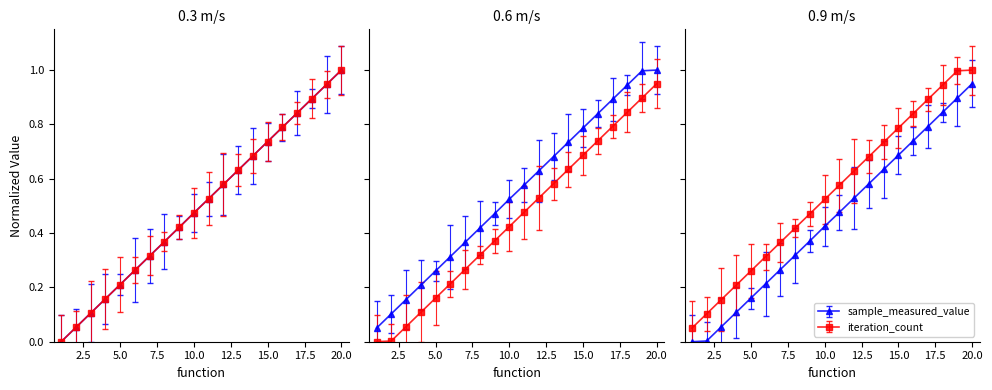

What are all the series names shown in the legend?

sample_measured_value, iteration_count